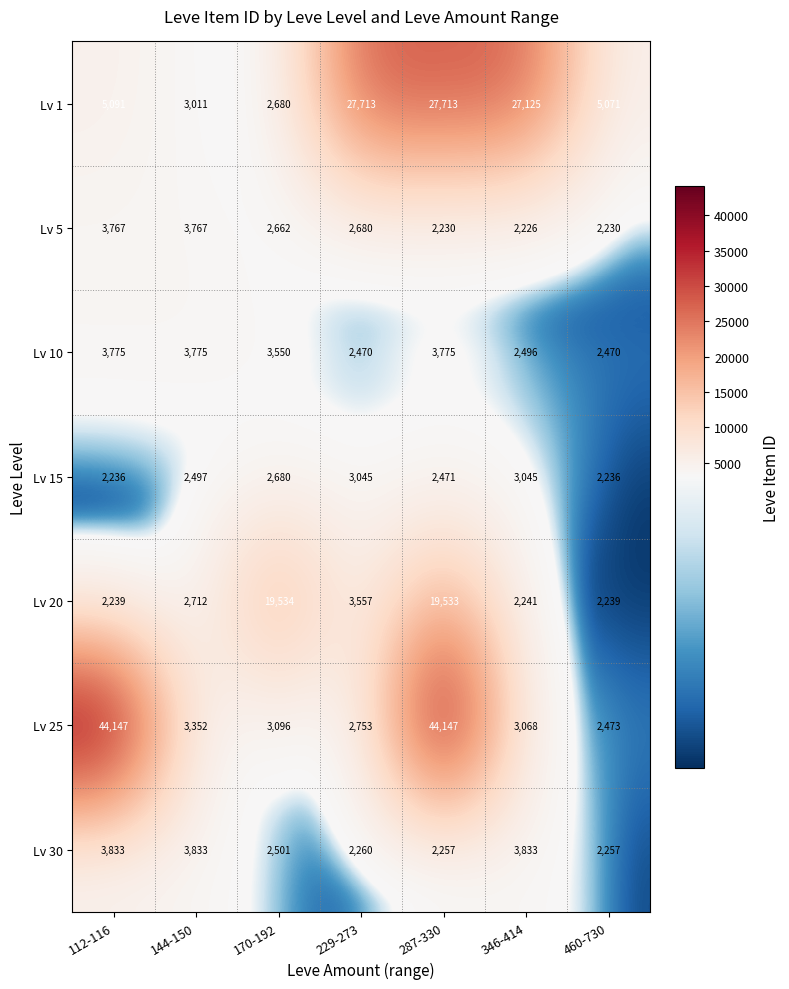

What is the highest value of the Lv 30 series?

3833